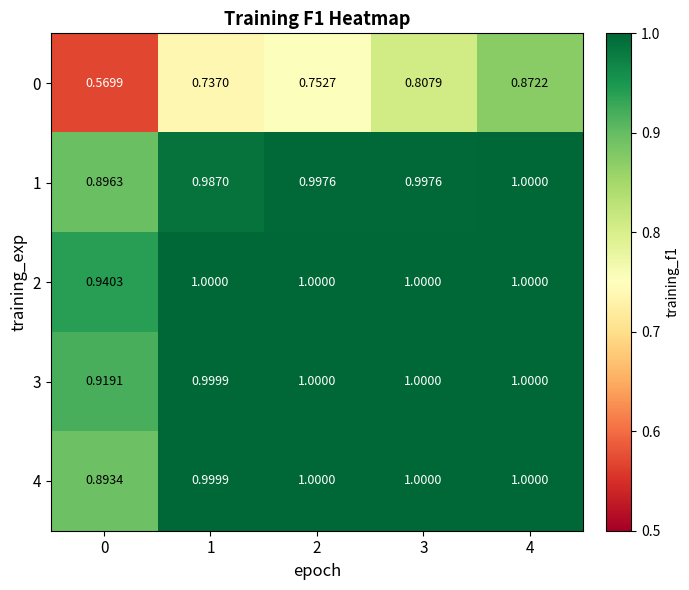

Is the value of 1 at 2 greater than the value of 3 at 3?

No